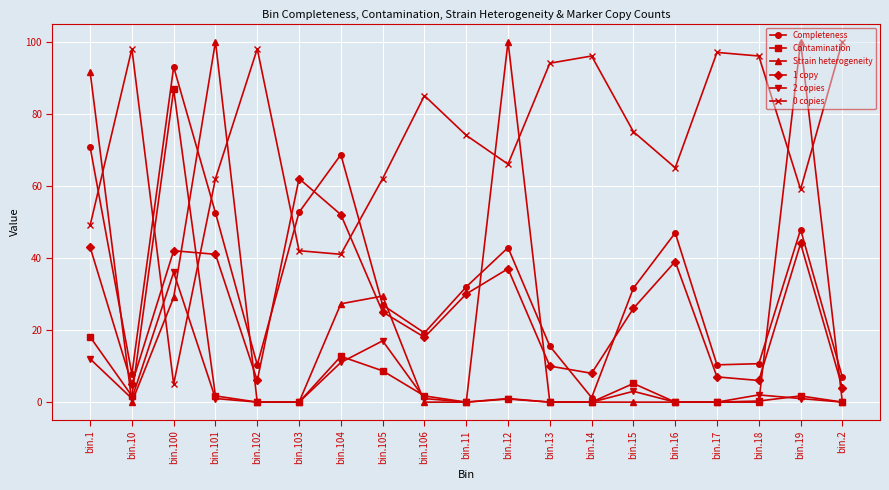

Is the value of Contamination at bin.106 greater than the value of Completeness at bin.2?

No